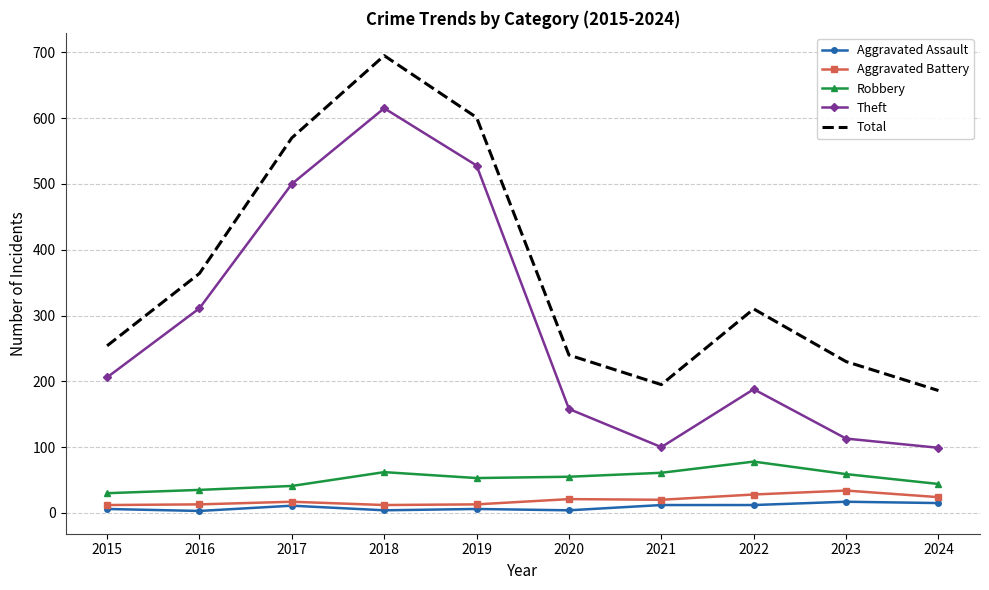

What is the lowest value of the Total series?

186